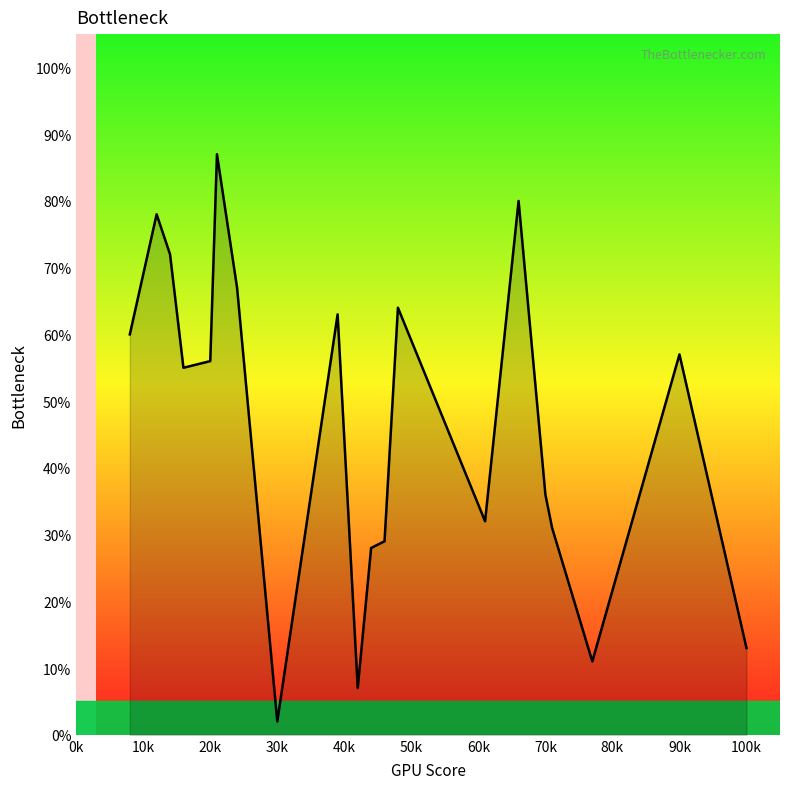

What is the difference between the maximum and minimum values?

85